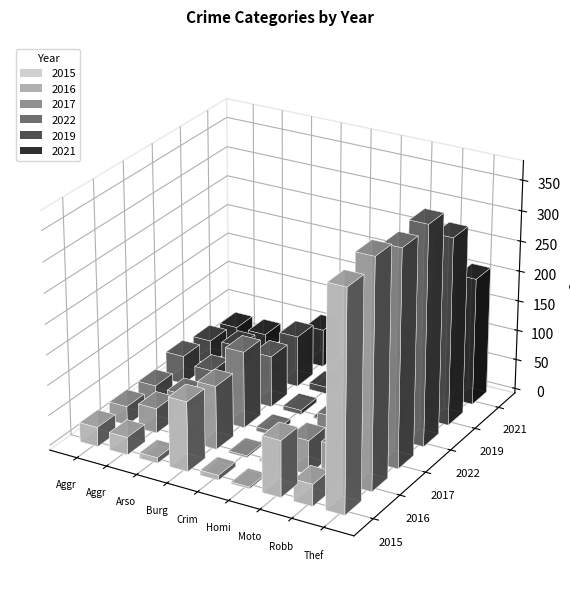

Are the bars horizontal?

No